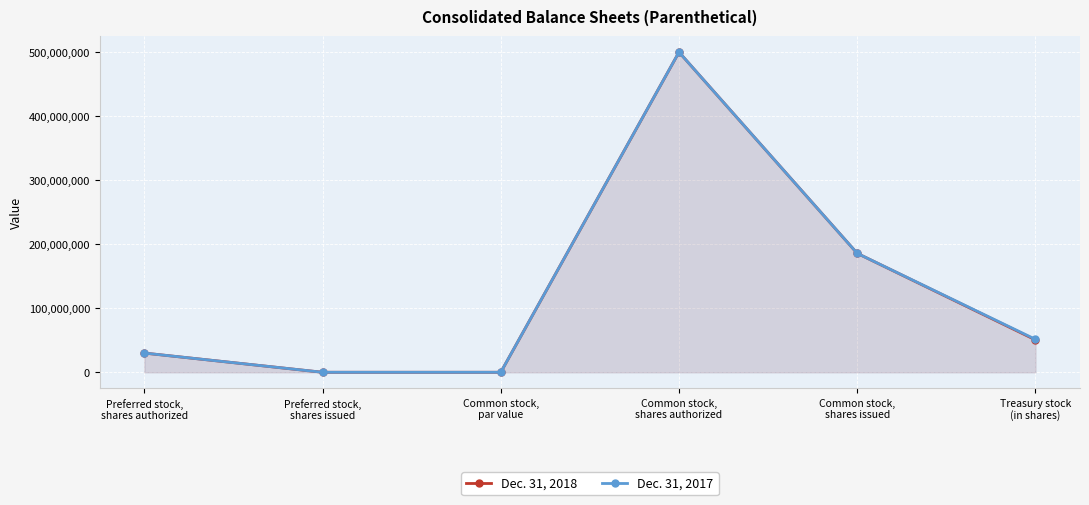

In Dec. 31, 2017, how many points are higher than both neighbors (excluding endpoints)?

1